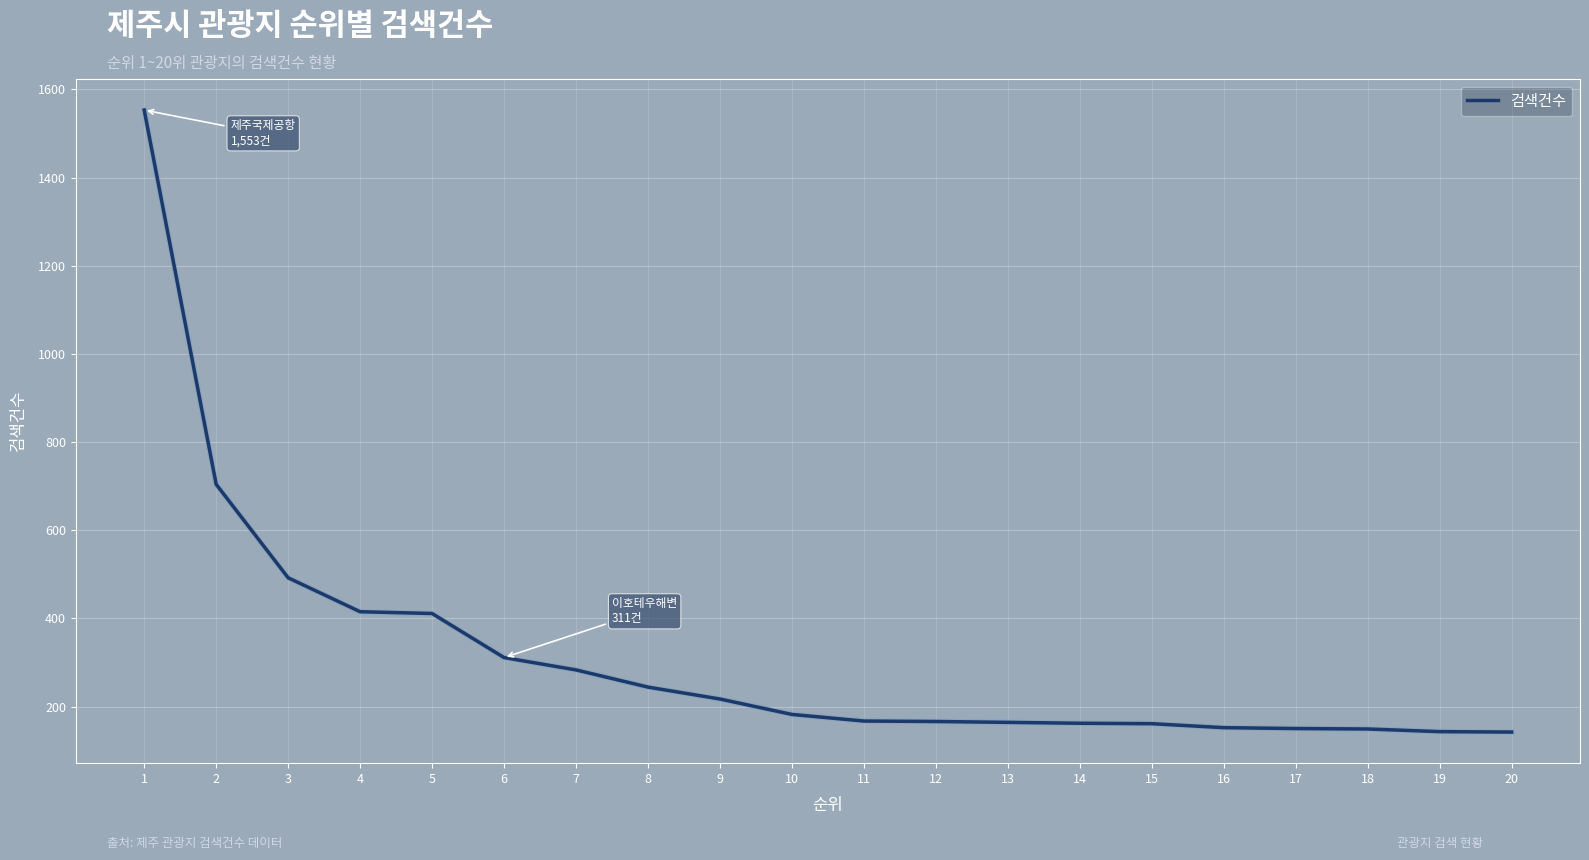

True or false: the data shows 35 at 20.

False